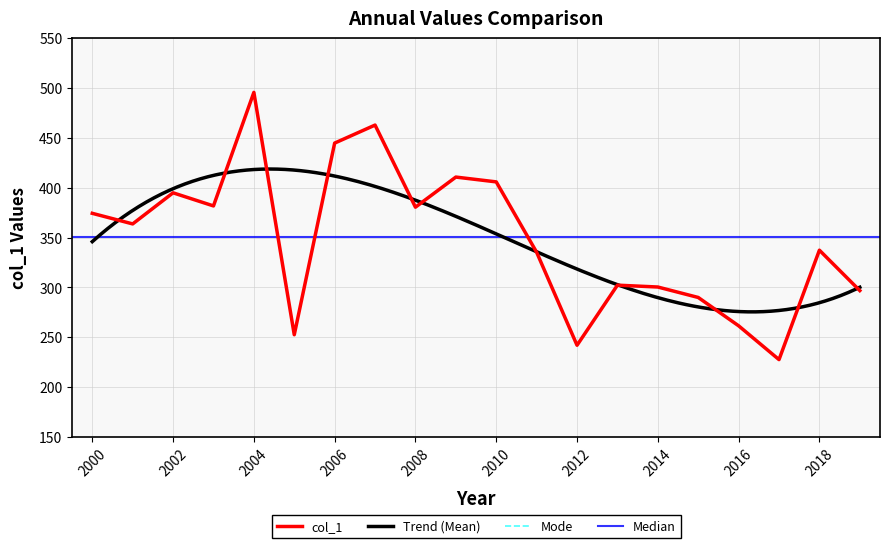

What is the difference between the values at 2001-06-15 and 2006-06-15?

81.1